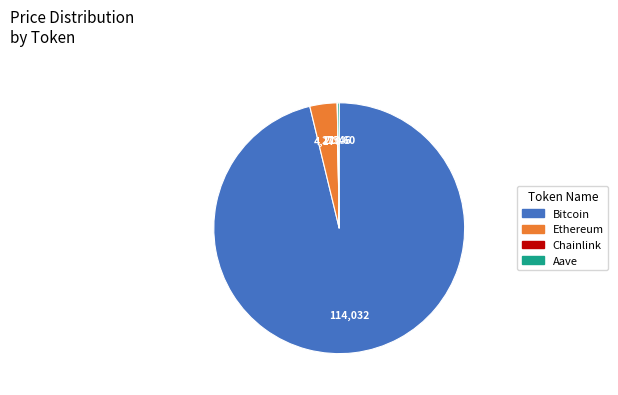

Do Bitcoin and Ethereum together represent more than half of the pie?

Yes